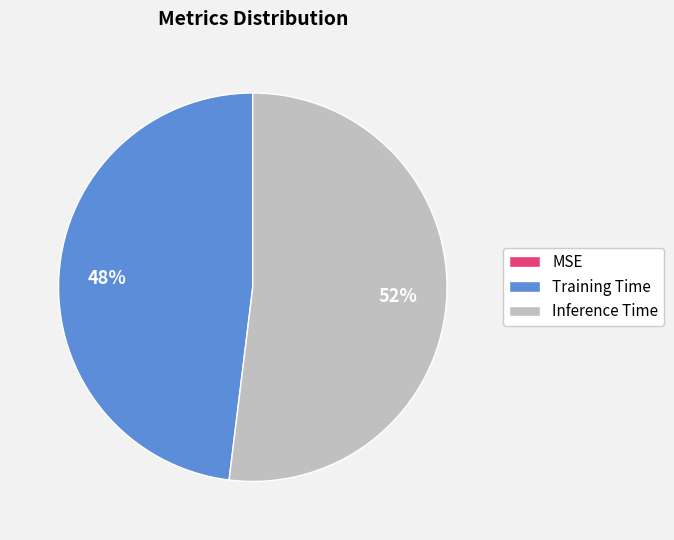

Which category accounts for the majority?

Inference Time